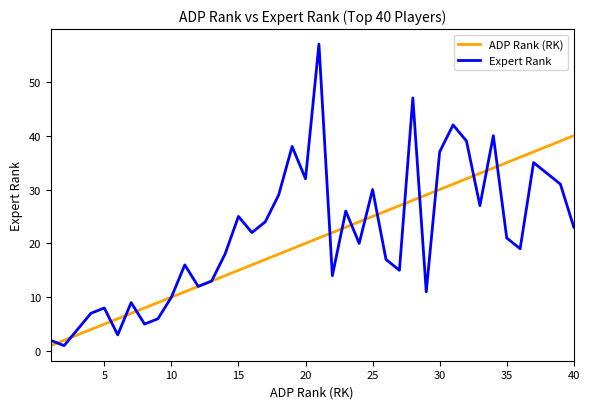

In Expert Rank, how many points are lower than both neighbors (excluding endpoints)?

12